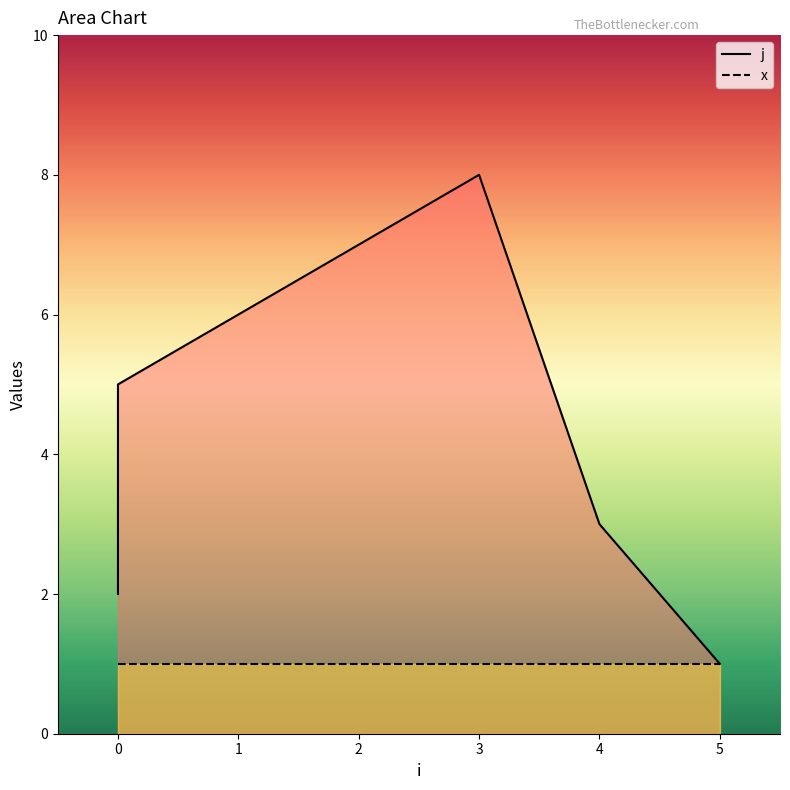

Rank the categories by value from lowest to highest.

5, 0, 4, 0, 0, 1, 2, 3